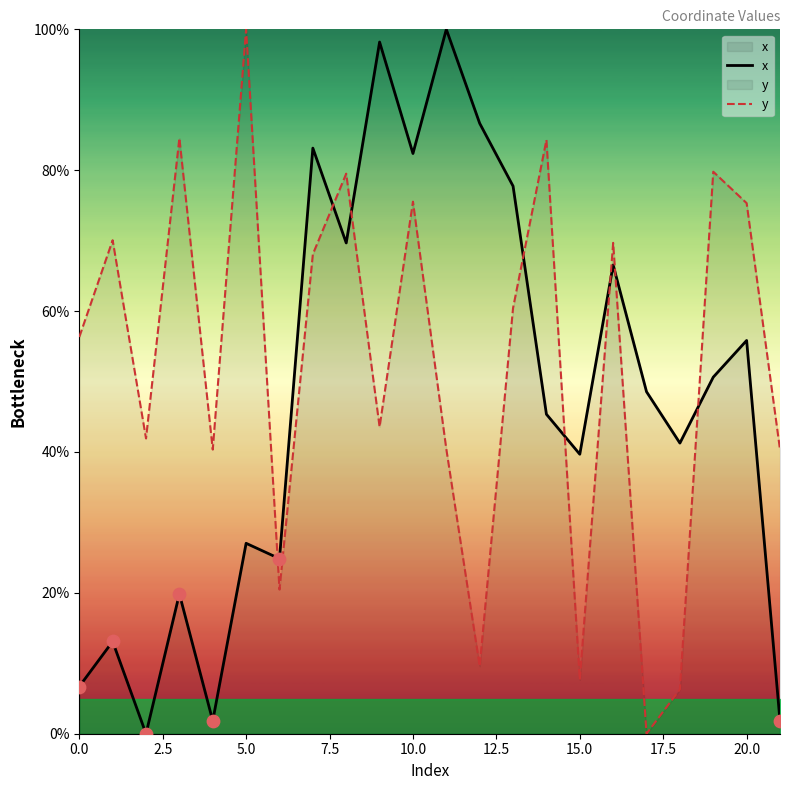

How many intersections are there between x and y?

8